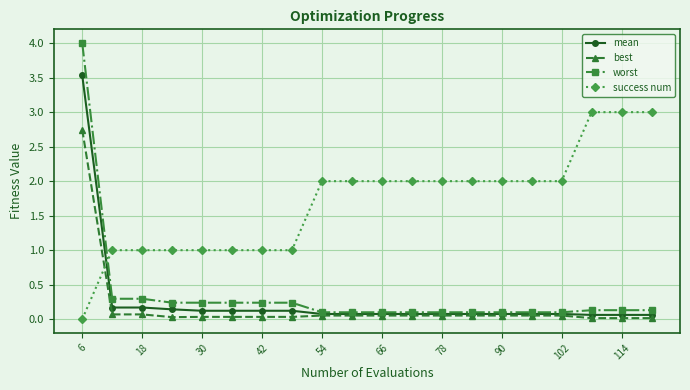

Which series has the widest spread of values?

worst